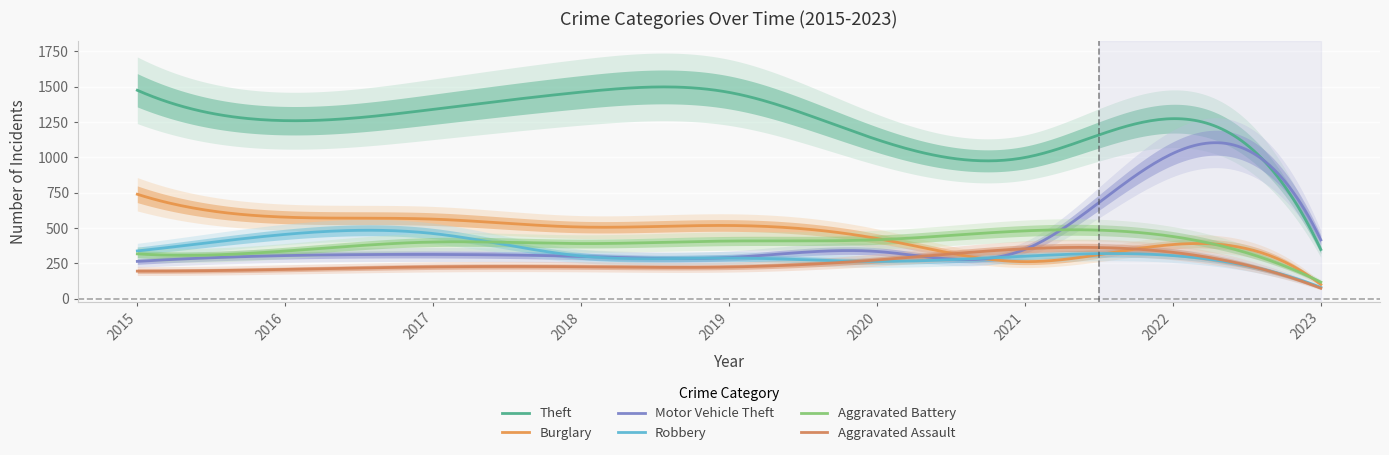

What is the smallest value displayed?

73